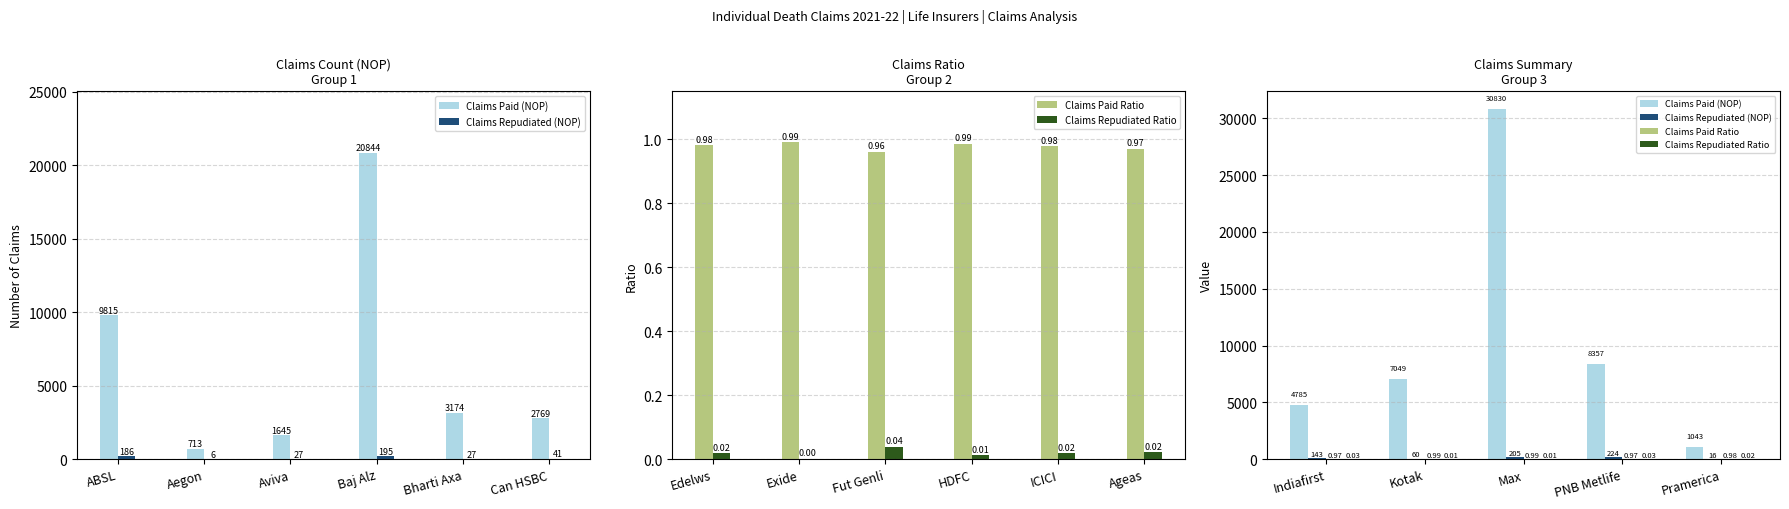

Is the value of Claims Paid (NOP) at Max greater than the value of Claims Repudiated (NOP) at Kotak?

Yes